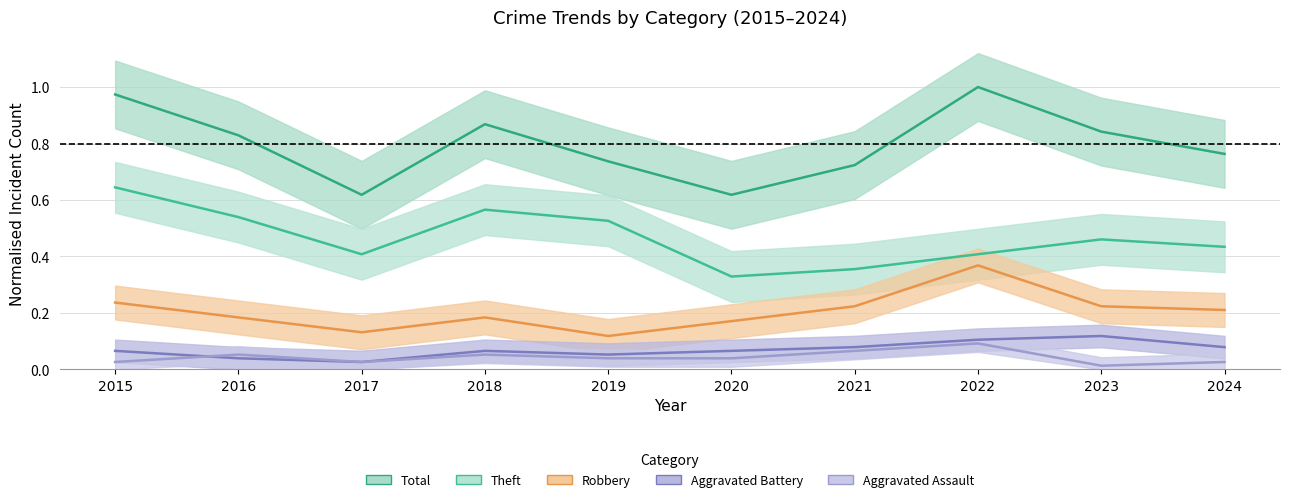

What is the value of the Aggravated Battery point at the 4th from the left?

0.1